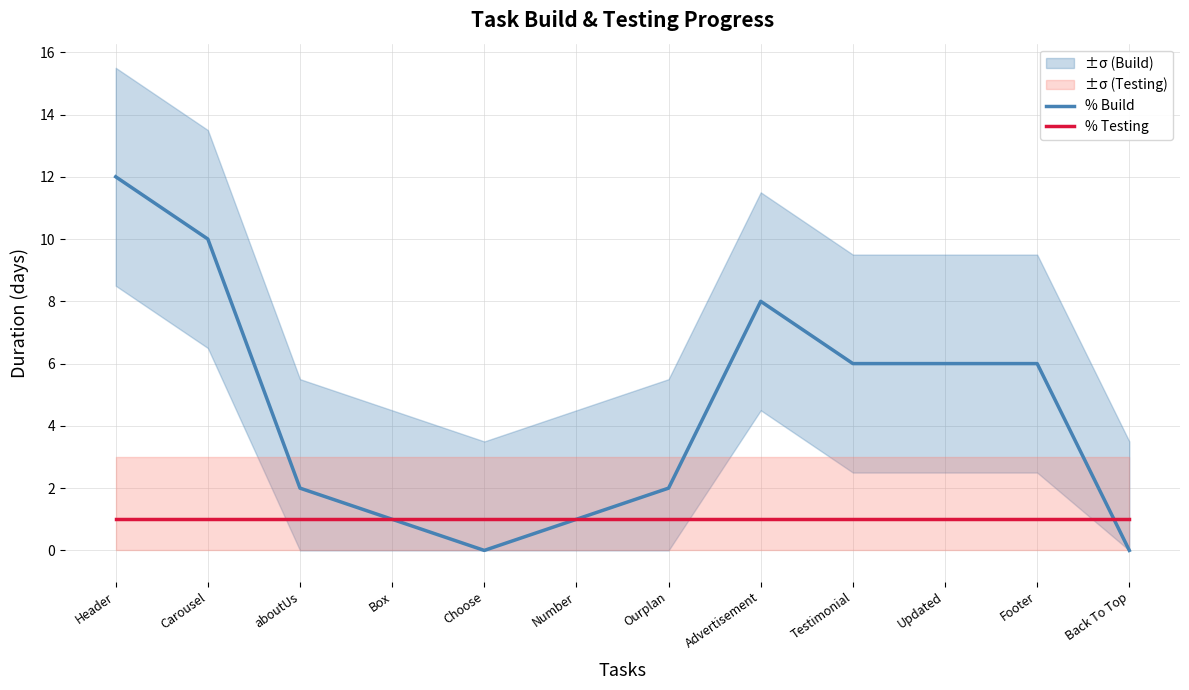

The value of % Build at Testimonial is 2. True or false?

False